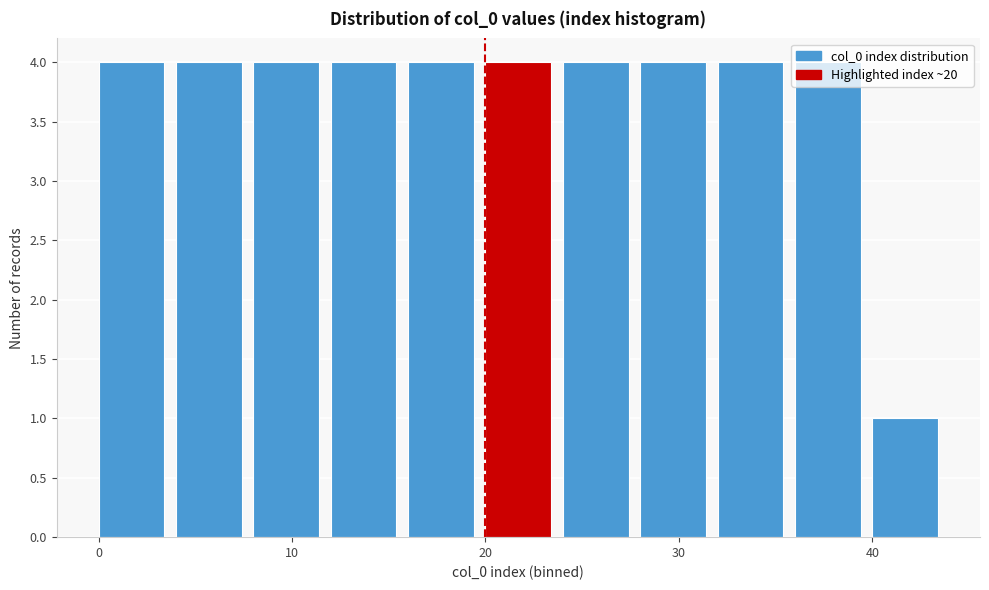

What is the height of the bar covering 0 to 4 on the x-axis? The values are not printed on the chart, so give them approximately, as read against the axis.

4